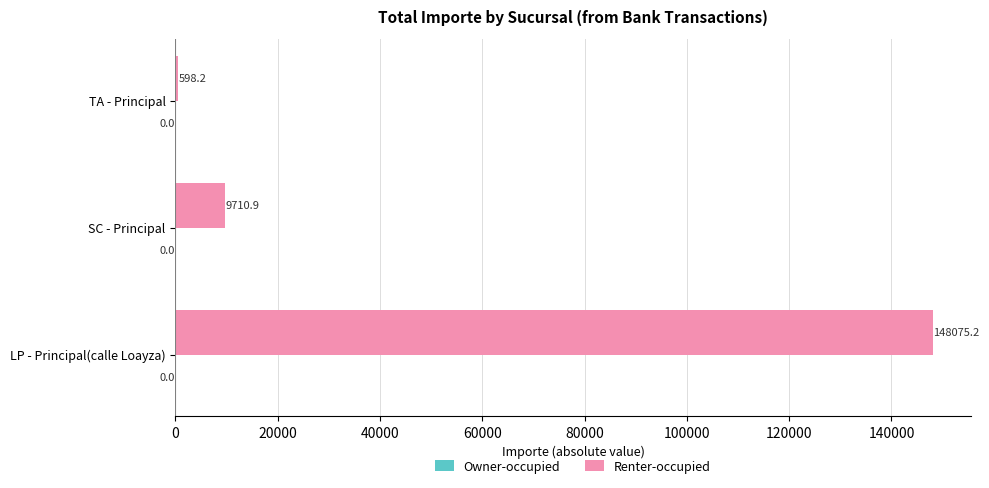

List the labels in order of value, smallest first.

TA - Principal, SC - Principal, LP - Principal(calle Loayza)